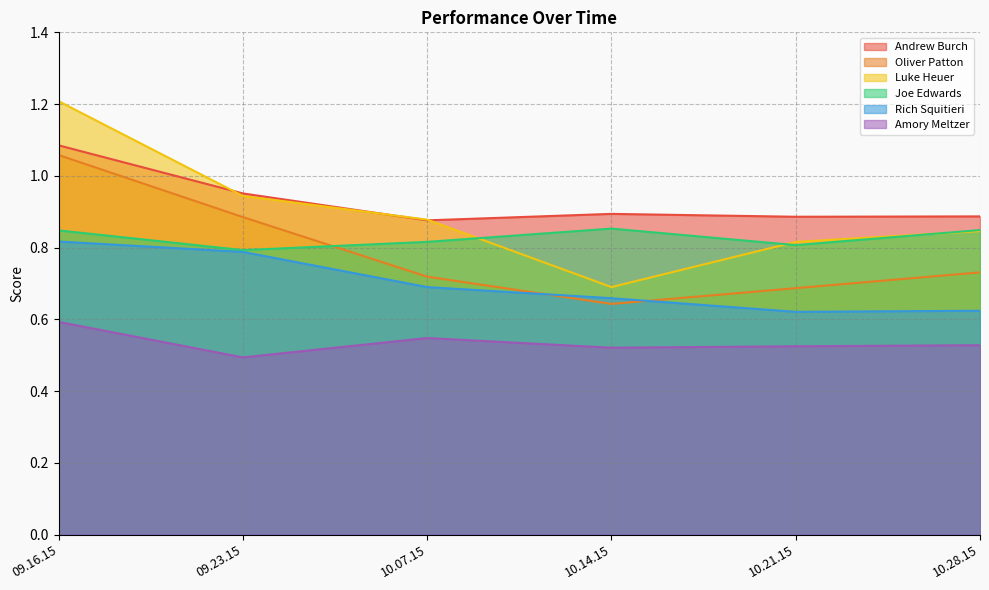

Rank the series at 09.23.15 from highest to lowest value.

Andrew Burch, Luke Heuer, Oliver Patton, Joe Edwards, Rich Squitieri, Amory Meltzer